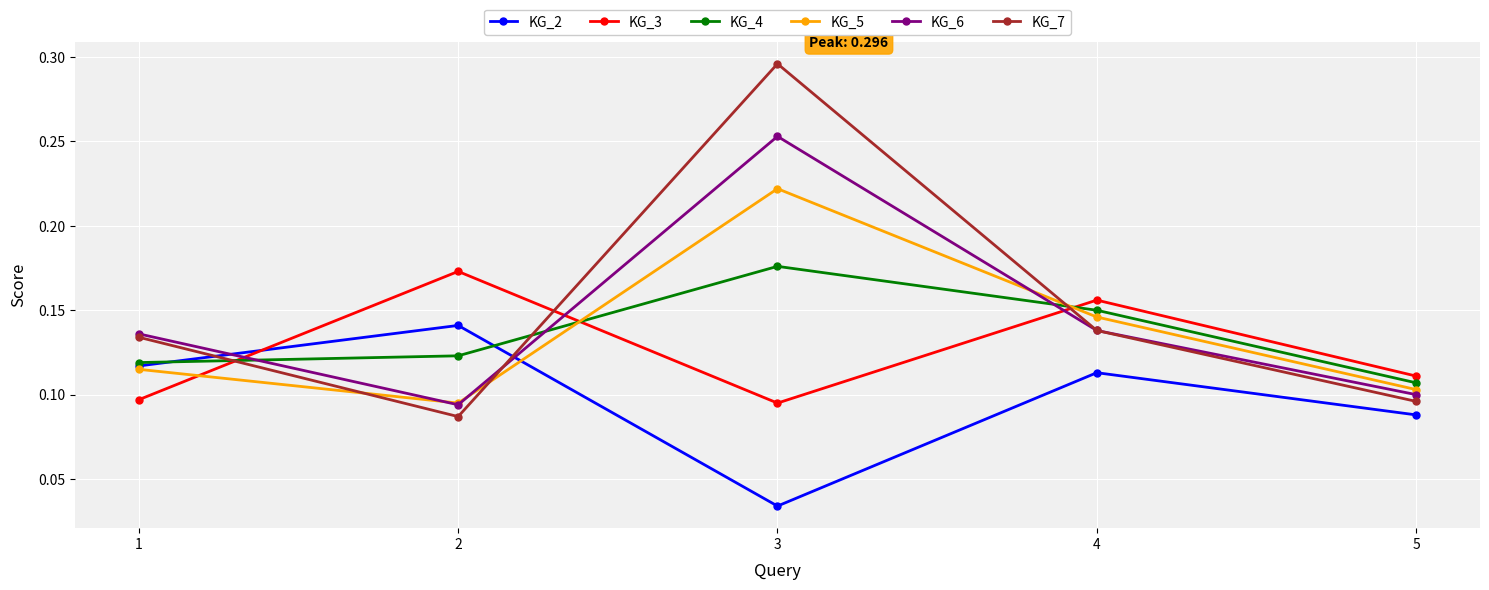

Which series has the largest total across all categories?

KG_7